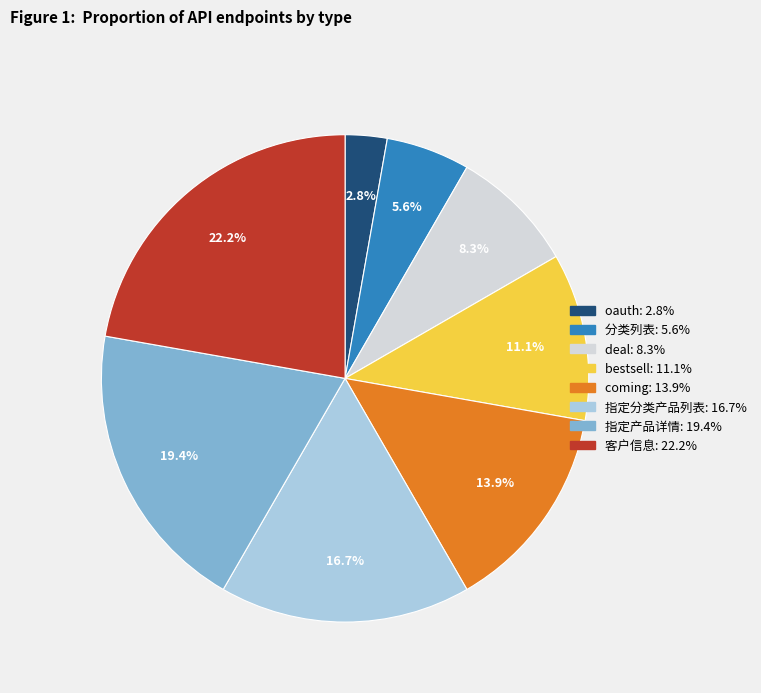

Is the sum of bestsell and 分类列表 greater than half?

No